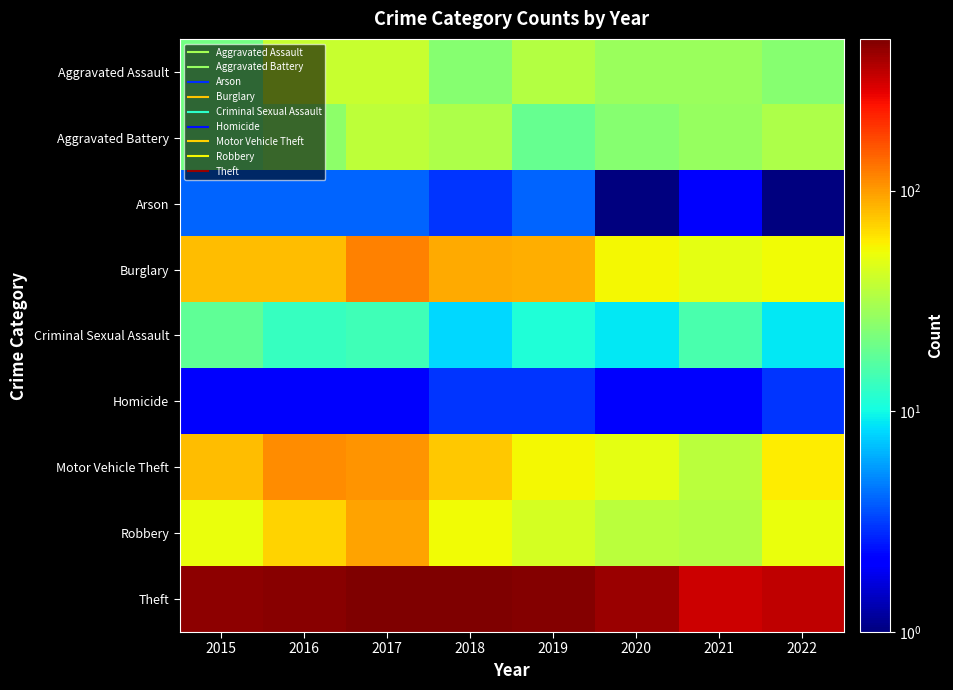

At which category is the sum across all series the highest?

2017